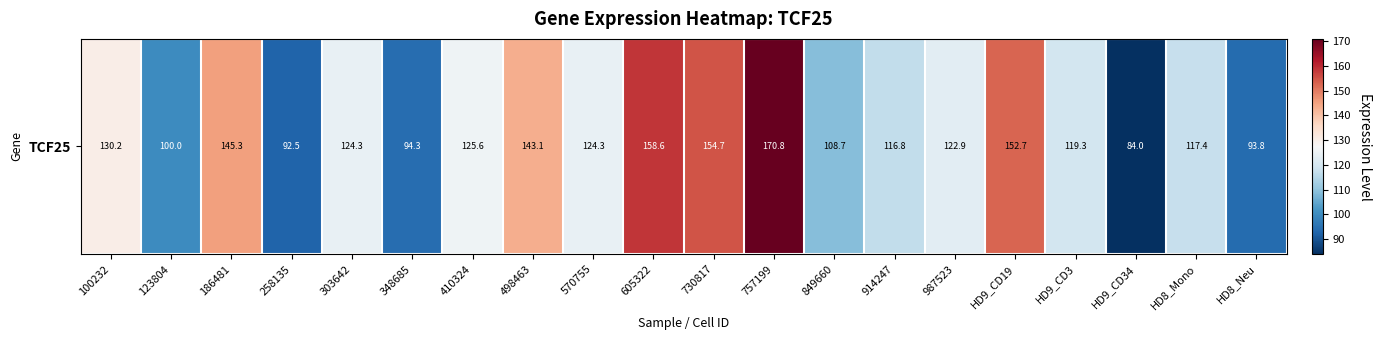

Which label corresponds to the largest value in the chart?

757199